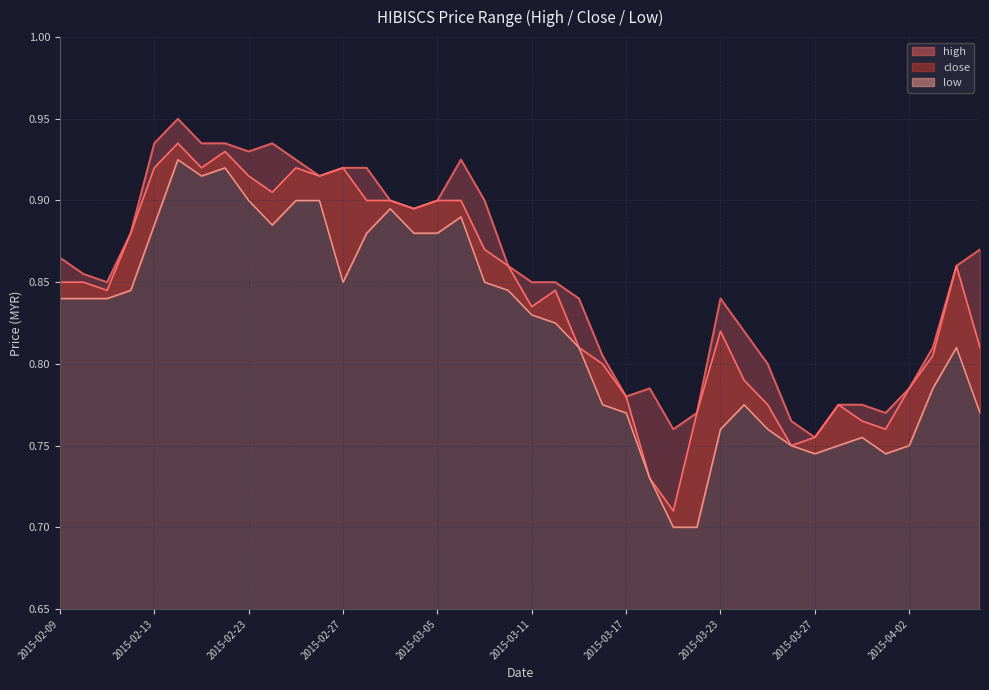

What are all the series names shown in the legend?

high, close, low